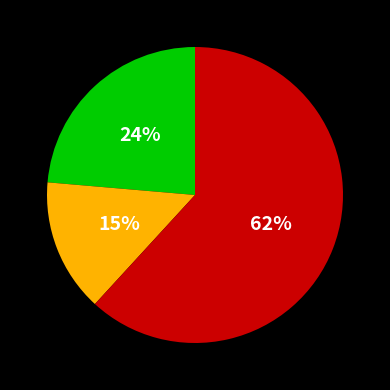

To the nearest percent, what is the average slice percentage?

33%